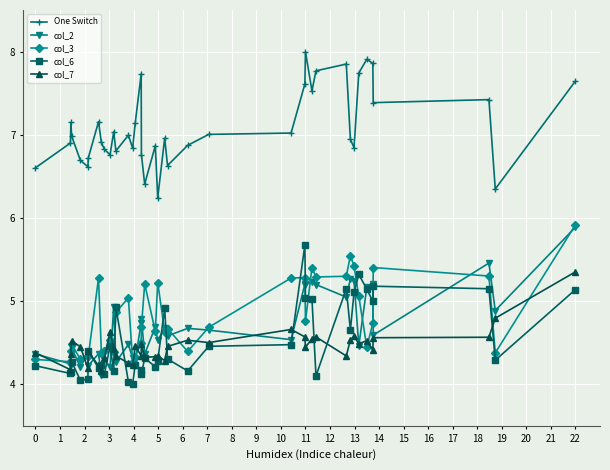

What is the maximum value shown in the chart?

8.0